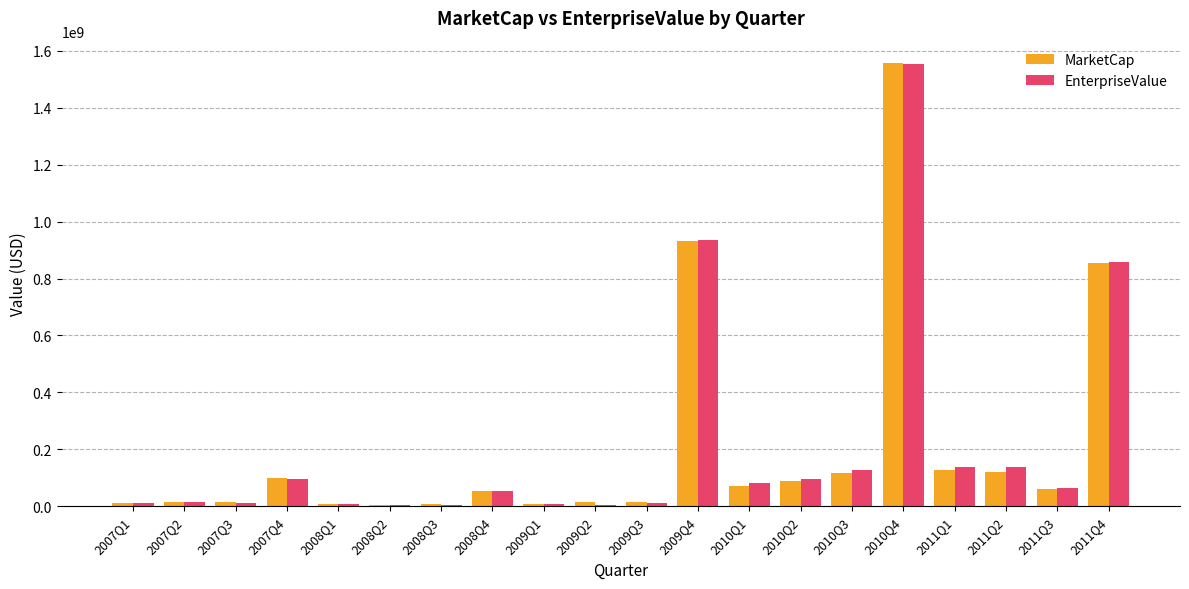

Which label corresponds to the largest value in the chart?

2010Q4